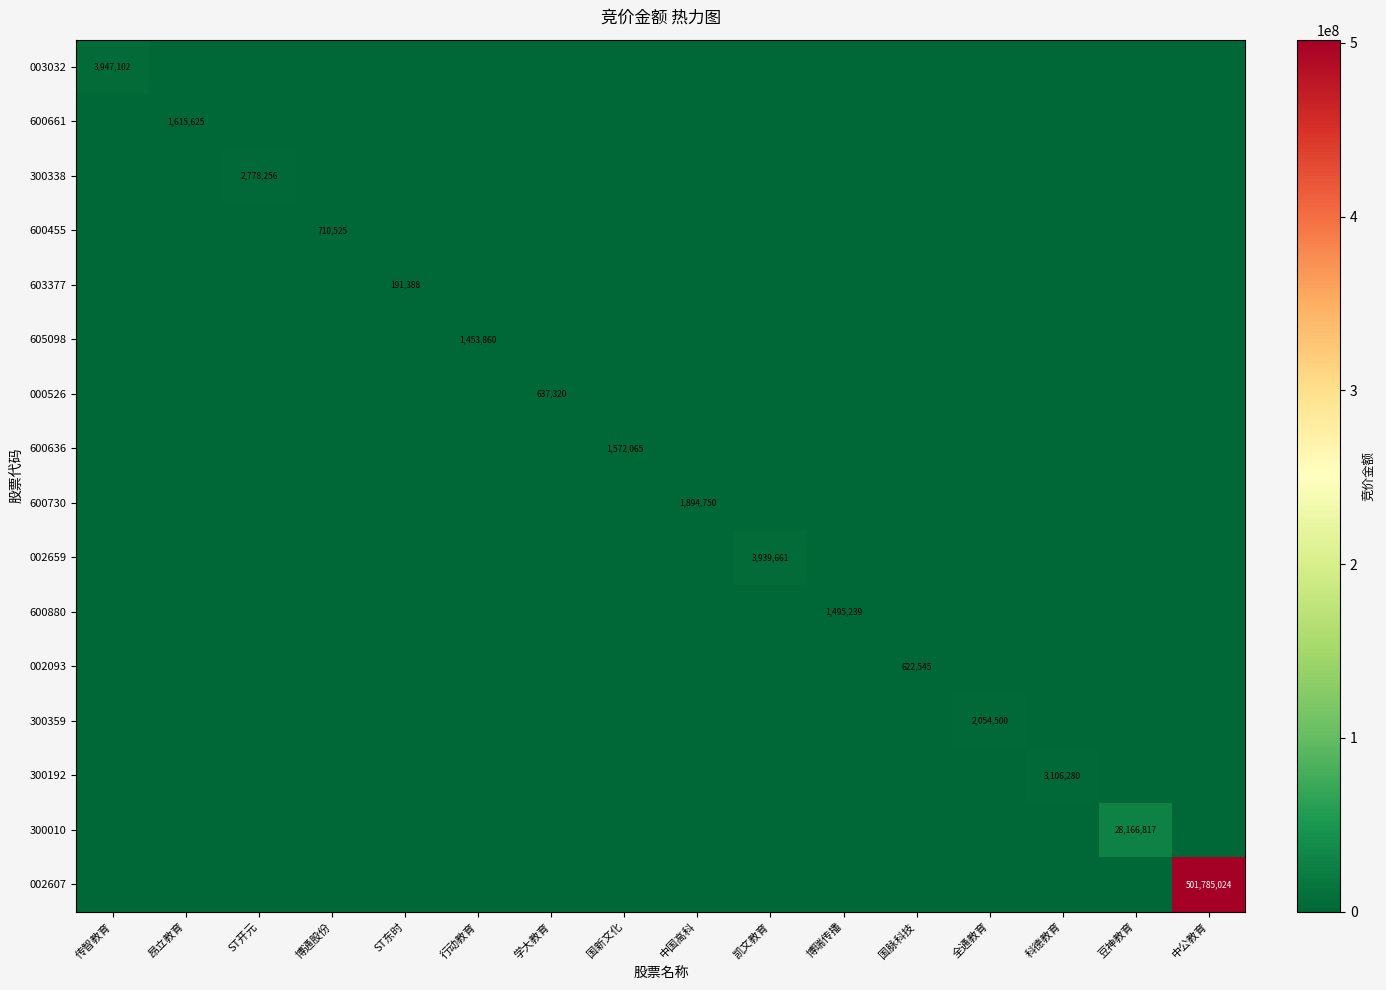

Rank the series by their maximum value, from highest to lowest.

002607, 300010, 003032, 002659, 300192, 300338, 300359, 600730, 600661, 600636, 600880, 605098, 600455, 000526, 002093, 603377